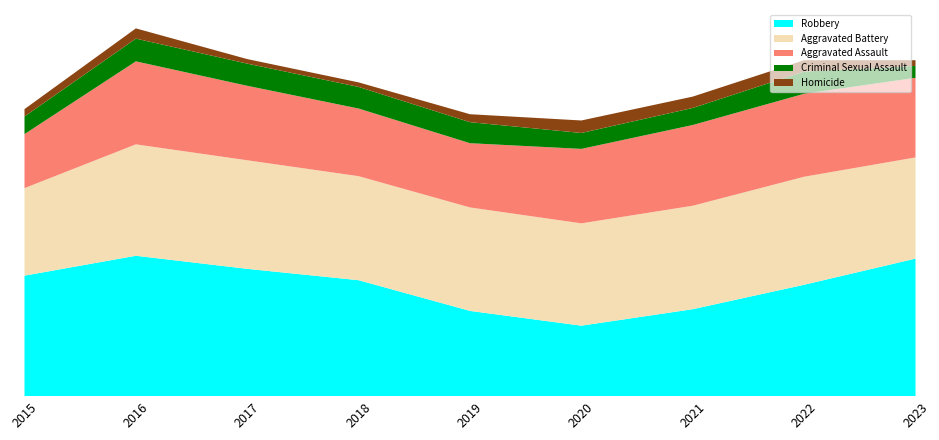

Reading left to right, list all the values displayed in this chart.

Robbery: 212	247	224	204	150	124	153	196	242
Aggravated Battery: 154	196	191	183	182	180	182	190	178
Aggravated Assault: 95	146	131	119	113	131	142	146	140
Criminal Sexual Assault: 31	40	39	38	37	28	30	39	21
Homicide: 13	18	8	8	14	22	20	20	10